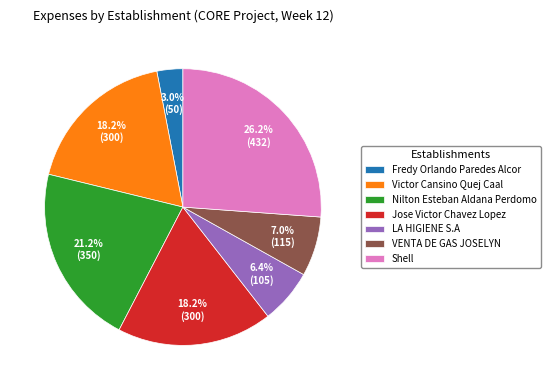

What is the largest slice in the pie chart?

Shell